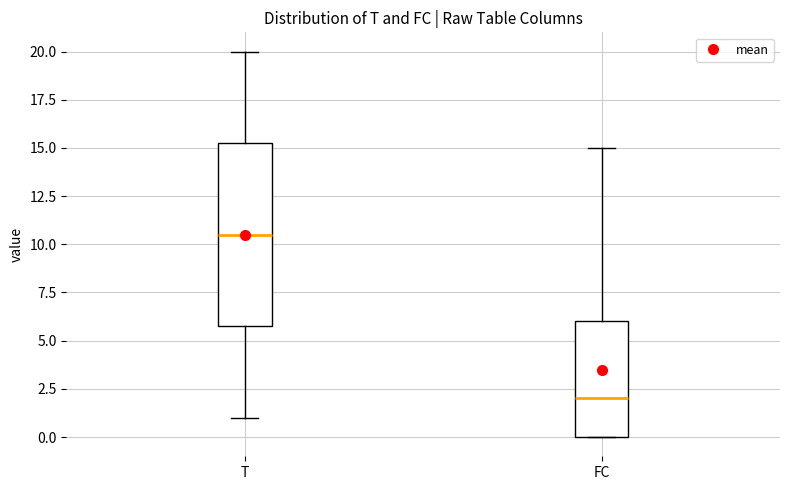

Which box has the lowest median line?

FC